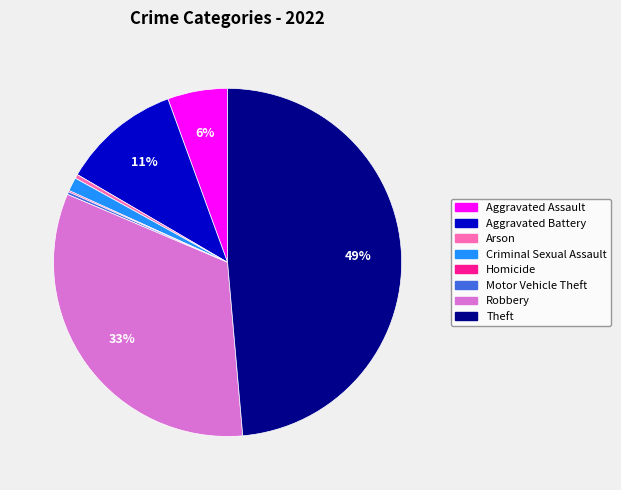

What percentage is the Theft slice, to the nearest percent?

49%